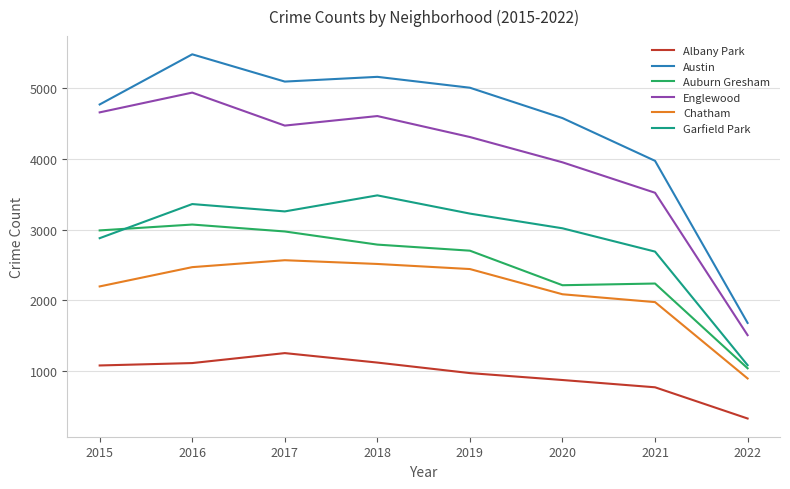

List the series in order of their peak value, lowest first.

Albany Park, Chatham, Auburn Gresham, Garfield Park, Englewood, Austin